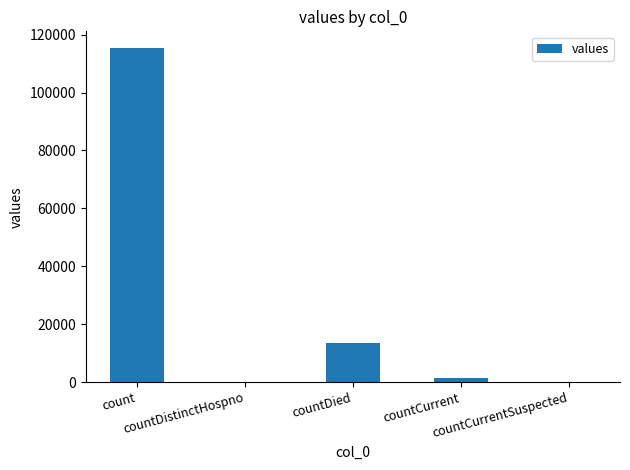

What is the greatest value displayed?

115379